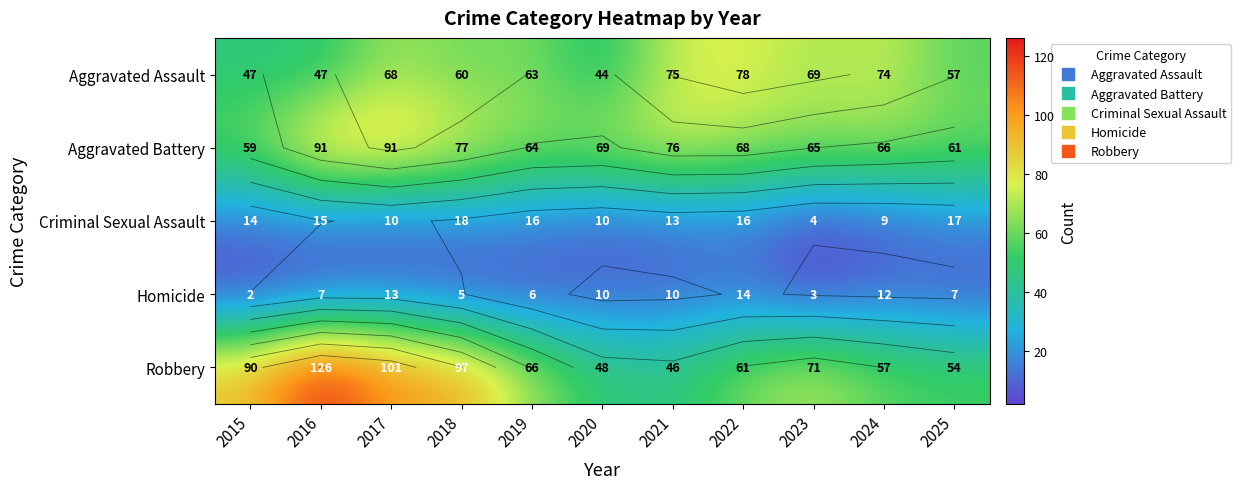

List the series in order of their peak value, lowest first.

Homicide, Criminal Sexual Assault, Aggravated Assault, Aggravated Battery, Robbery